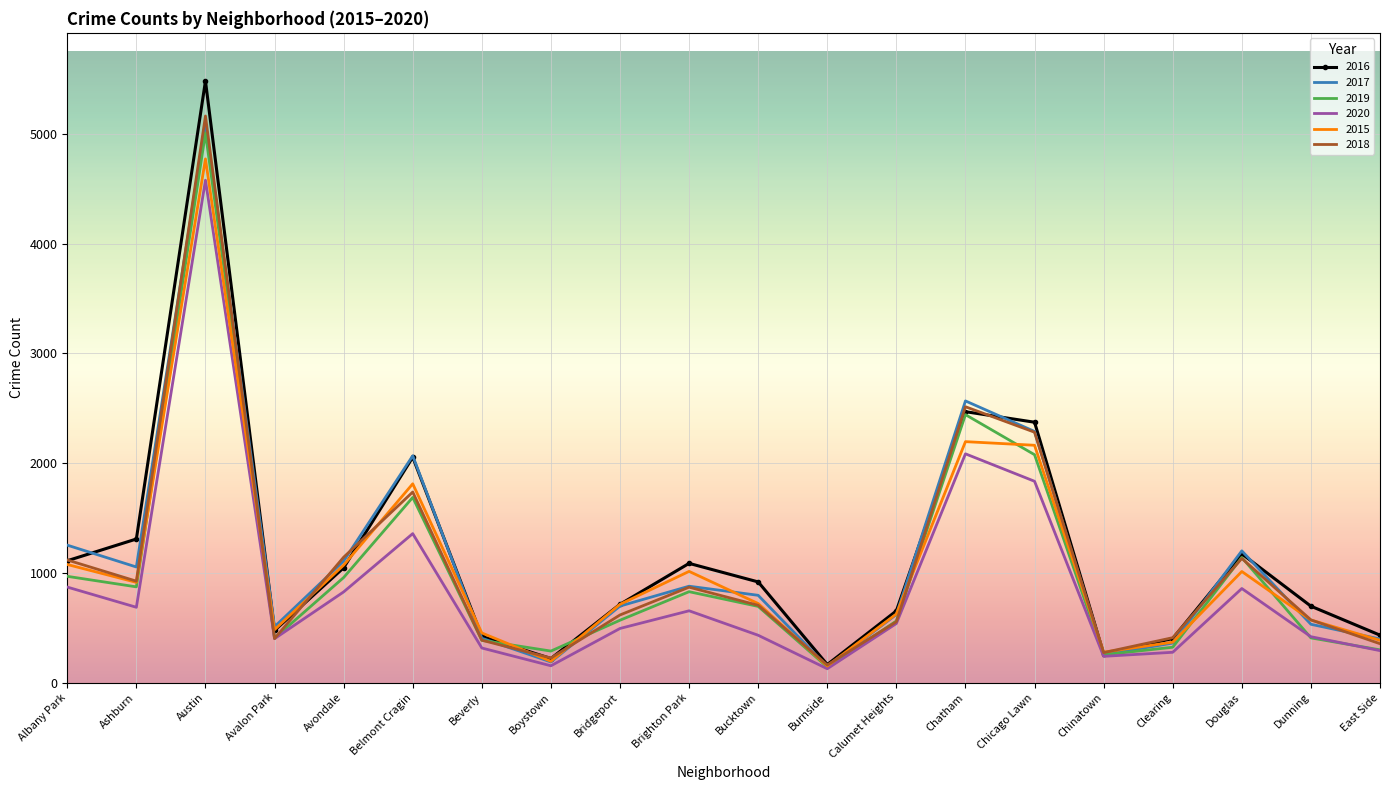

The value of 2017 at Belmont Cragin is 2846. True or false?

False